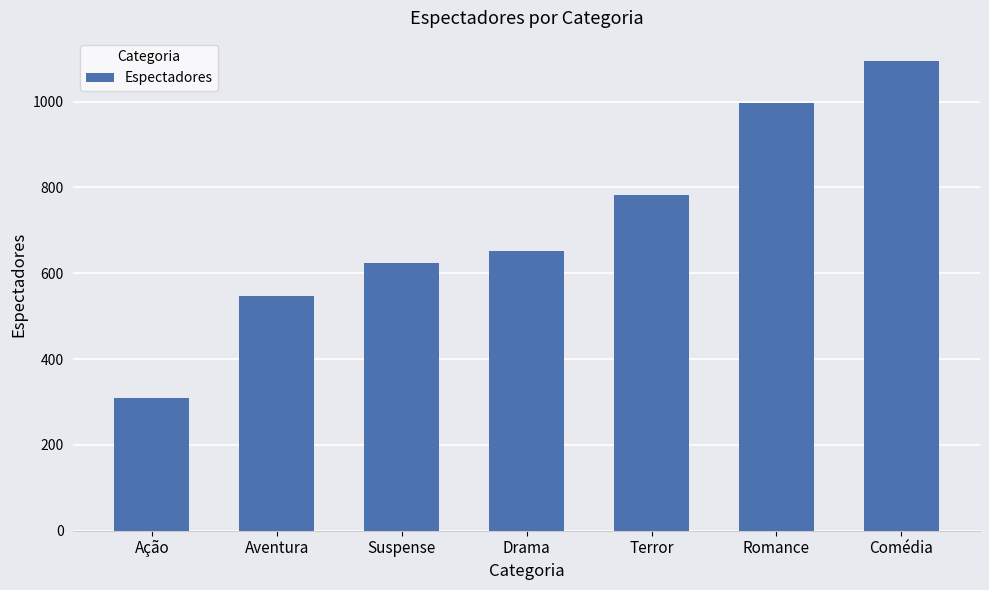

Is it true that the value at Romance is 580?

False